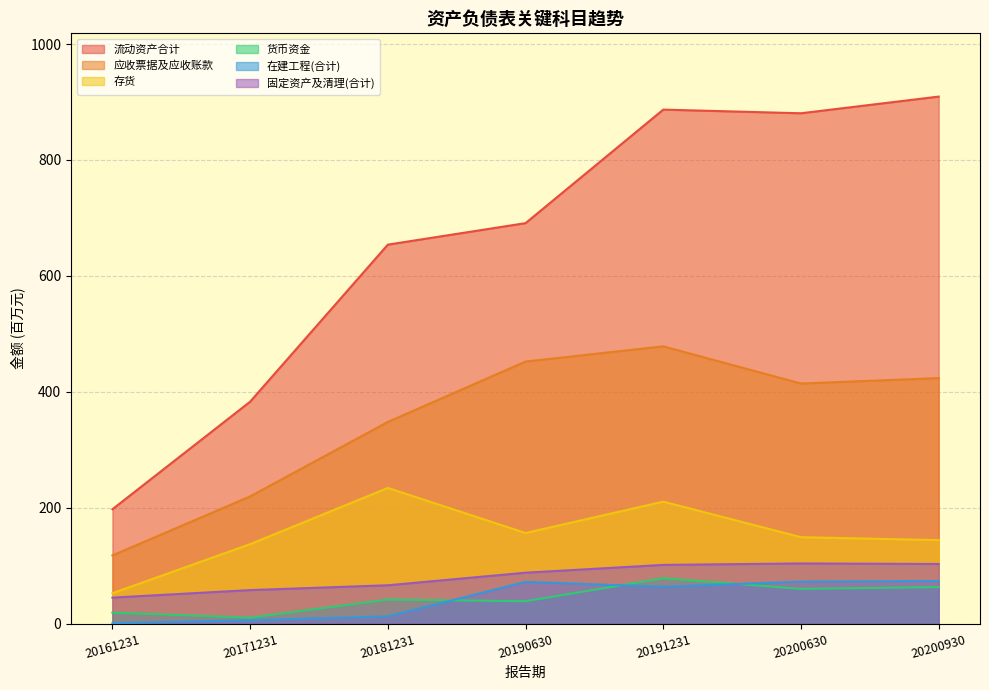

Which series ends up on top after the final intersection of 货币资金 and 在建工程(合计)?

在建工程(合计)